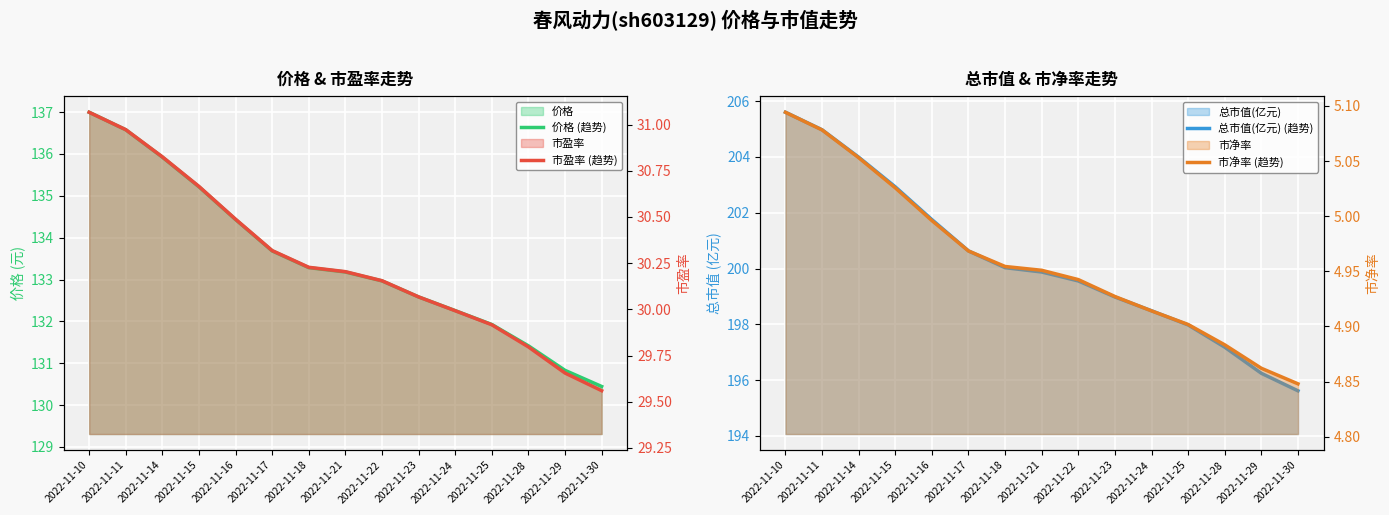

At which label is 市盈率 (趋势) closest to 30?

2022-11-24